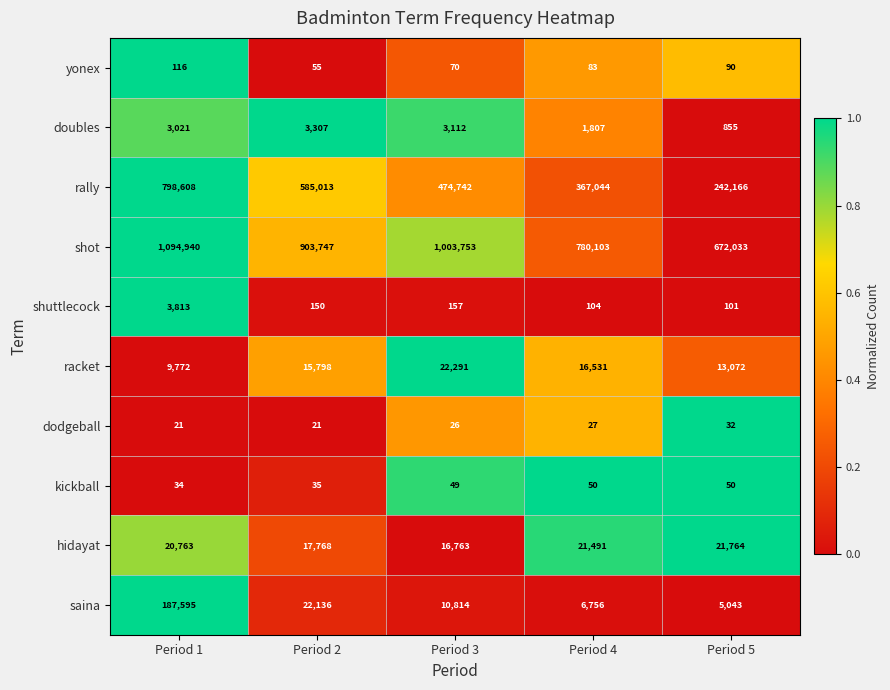

Rank the series at Period 3 from lowest to highest value.

dodgeball, kickball, yonex, shuttlecock, doubles, saina, hidayat, racket, rally, shot